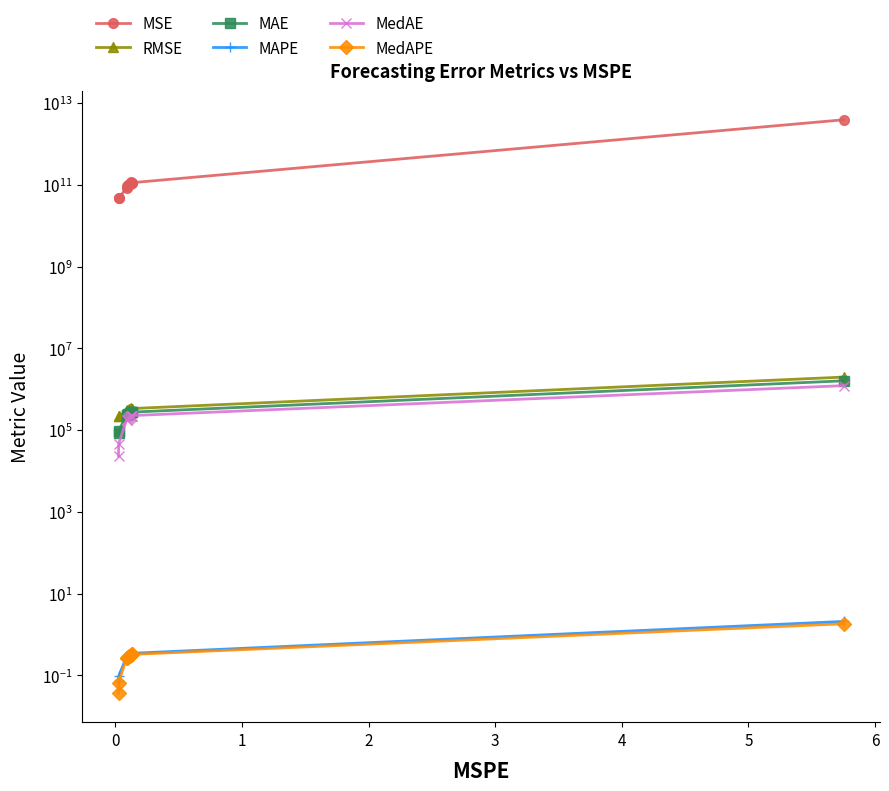

What is the difference between the maximum and second lowest values in the RMSE series?

1754003.8